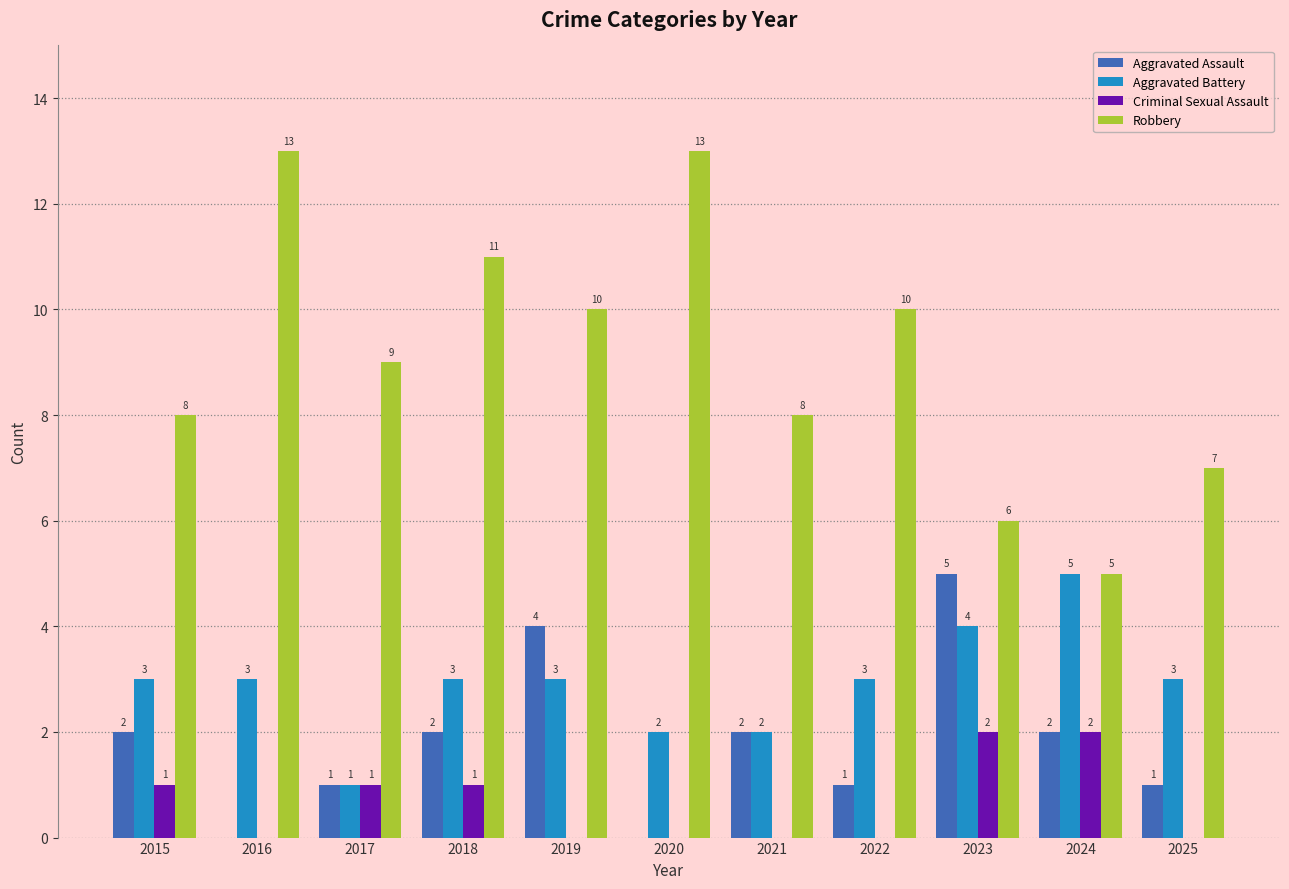

Count the Robbery values in the range 7 to 11.

7